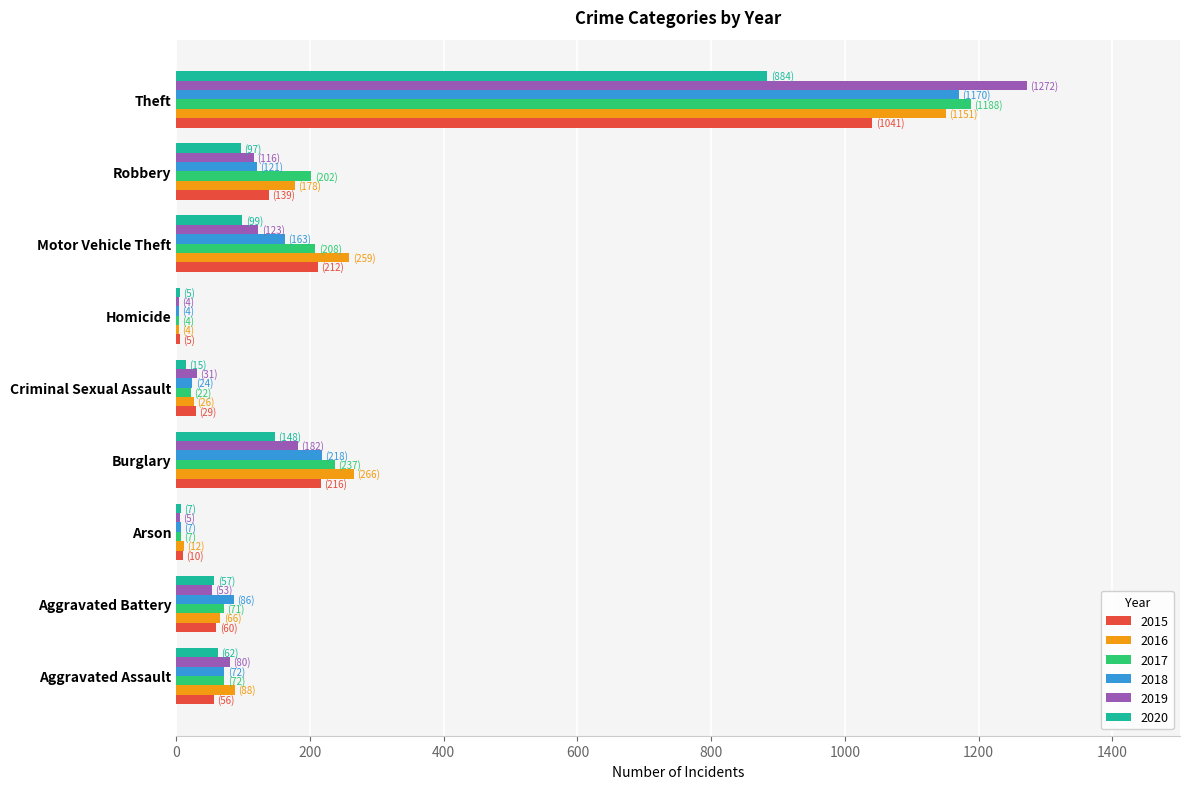

The 2018 series shows 759 at Theft. True or false?

False